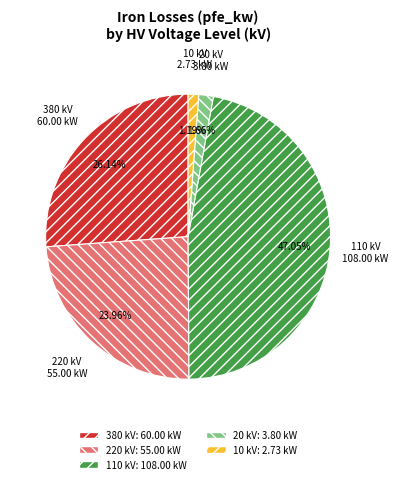

To the nearest percent, what is the average slice percentage?

20%